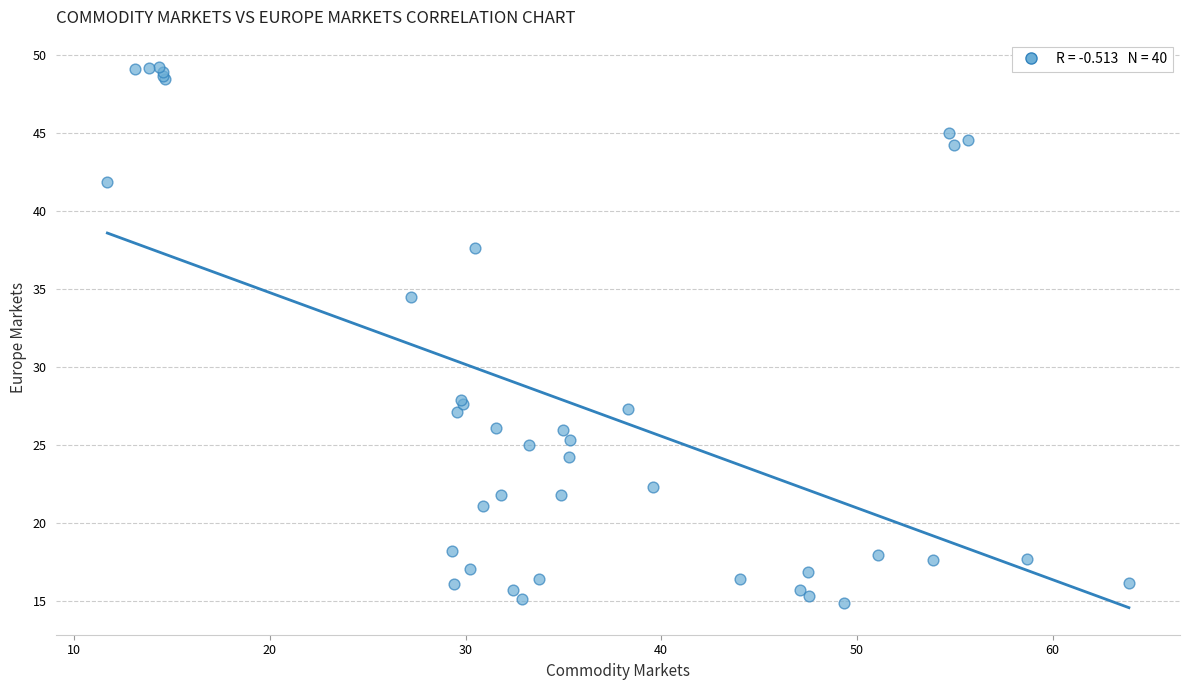

What Y value in the scatter plot is closest to 32?

34.5